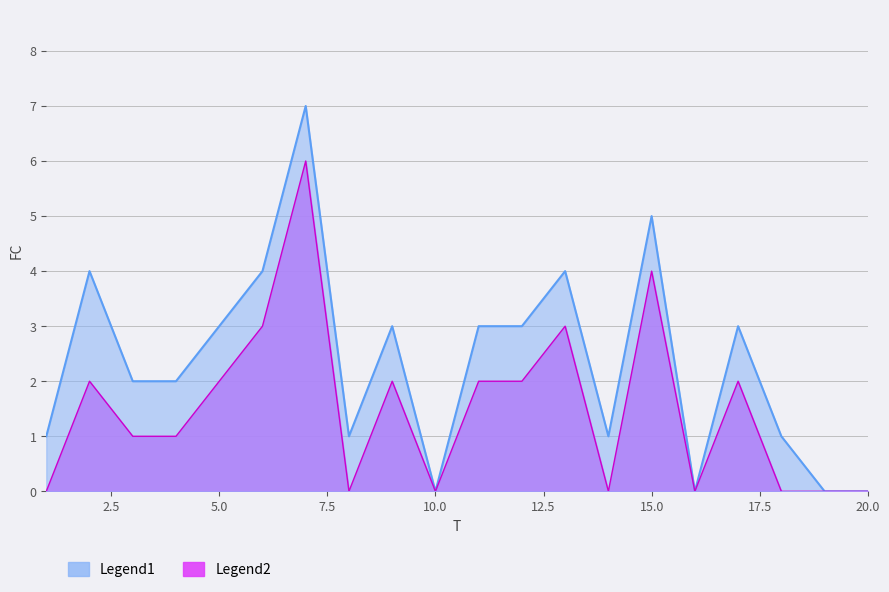

At how many categories does at least one series exceed 4?

2